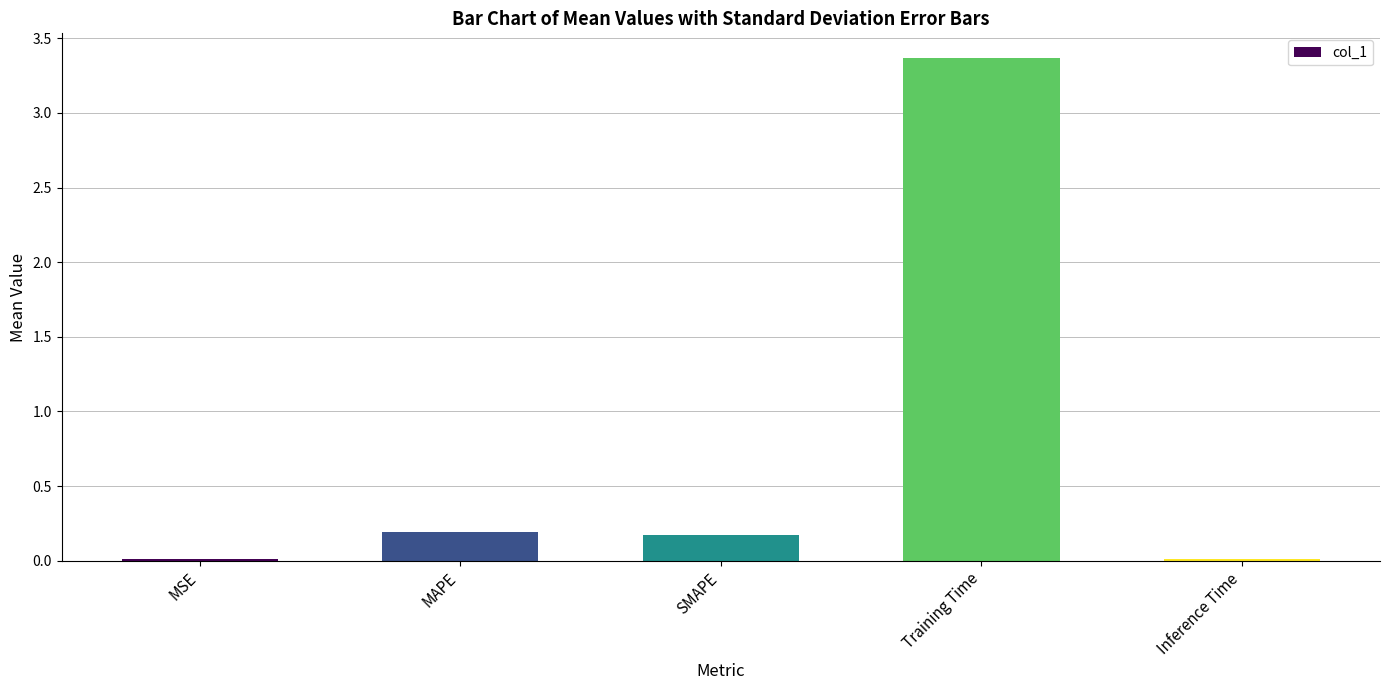

Are the bars horizontal?

No